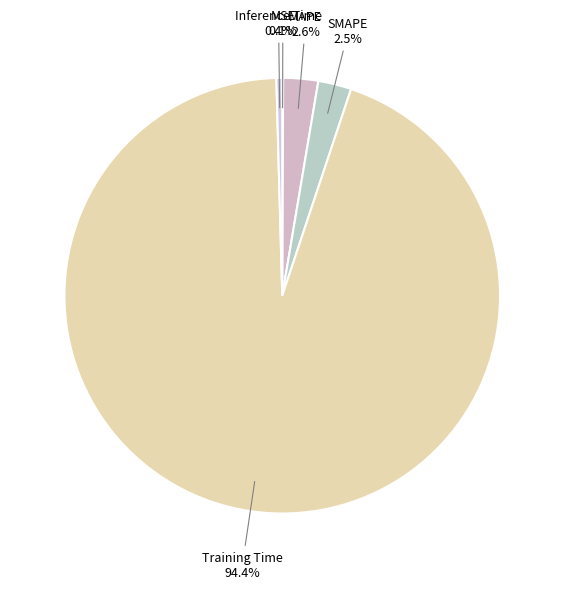

Is it true that MAPE is 15% of the pie?

False